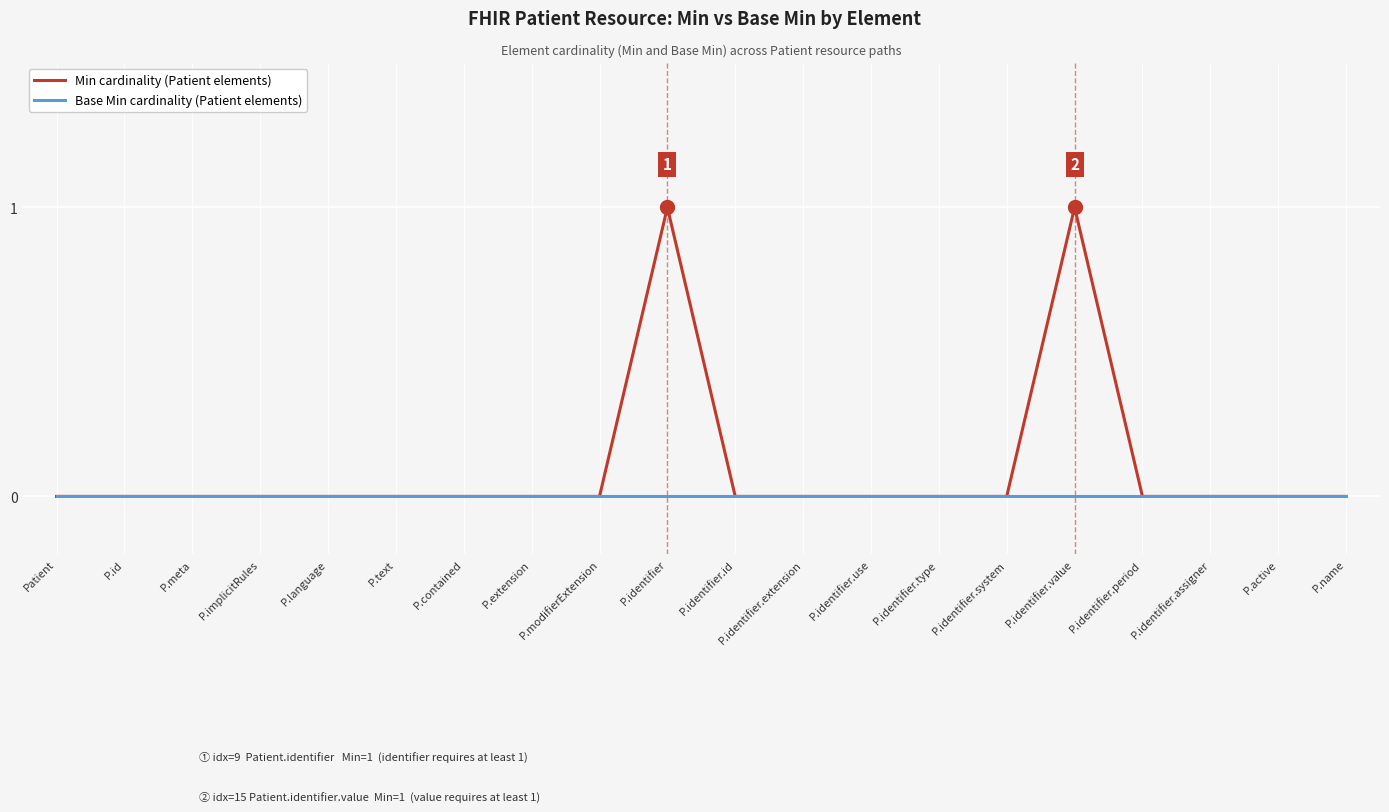

Reading left to right, what are all the values shown in this chart?

Min cardinality (Patient elements): 0	0	0	0	0	0	0	0	0	1	0	0	0	0	0	1	0	0	0	0
Base Min cardinality (Patient elements): 0	0	0	0	0	0	0	0	0	0	0	0	0	0	0	0	0	0	0	0